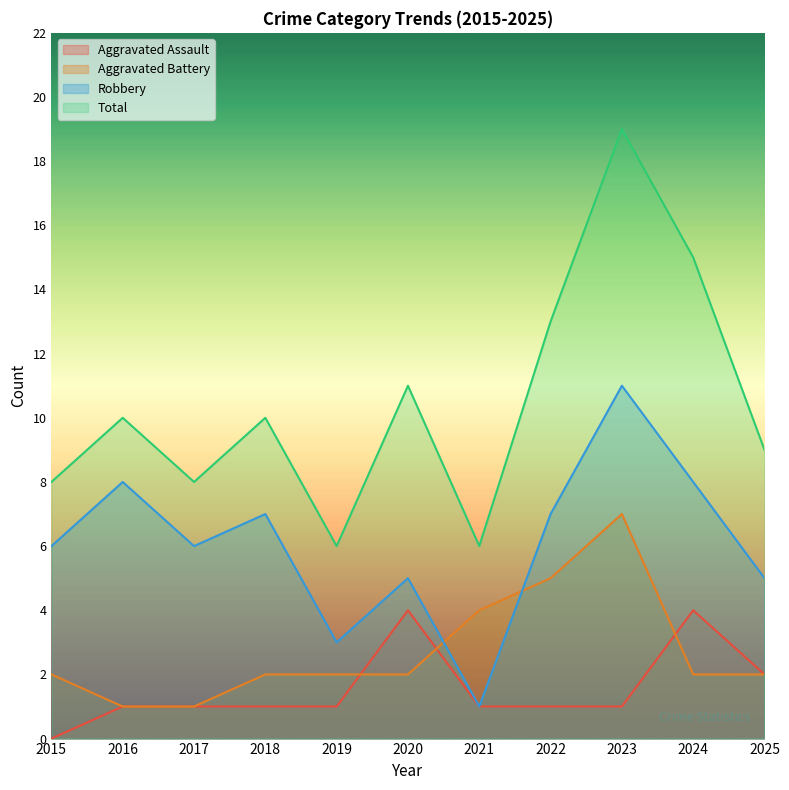

What is the sum of all Total values?

115